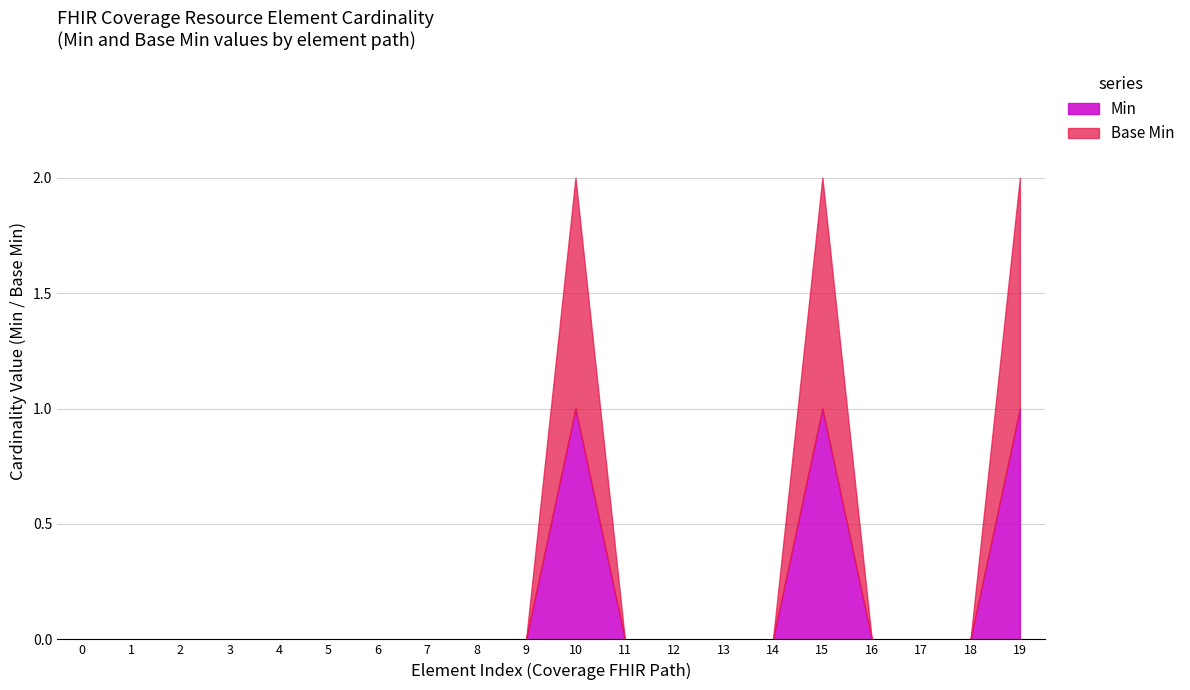

True or false: Min and Base Min cross at least once.

False